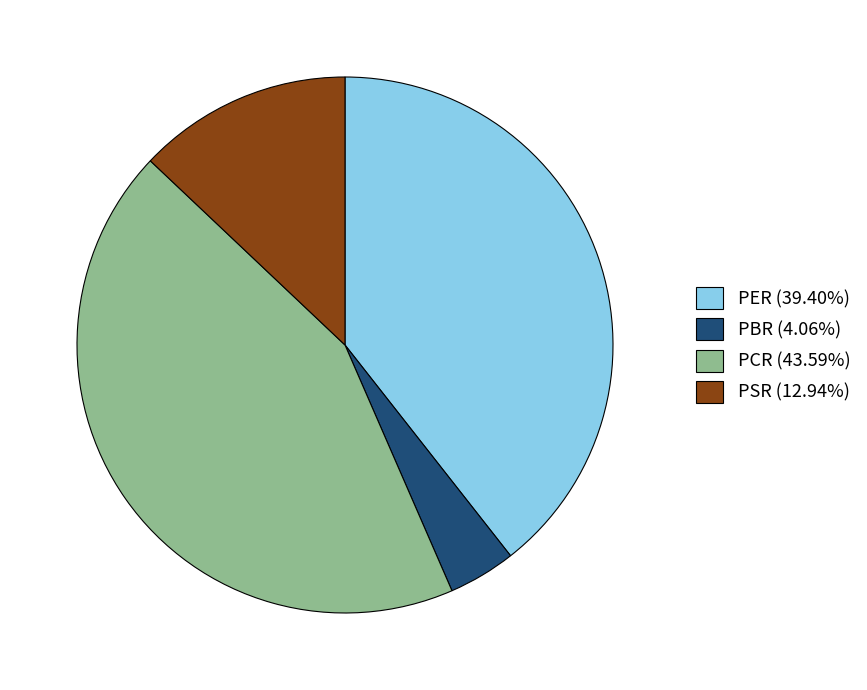

Does PCR (43.59%) represent more than half of the total?

No